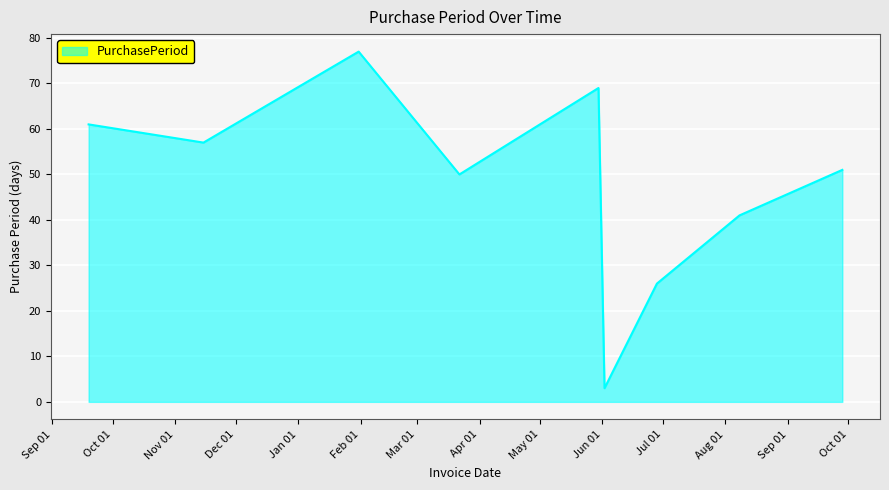

How many interior local peaks (higher than both neighbors) does the data have?

2